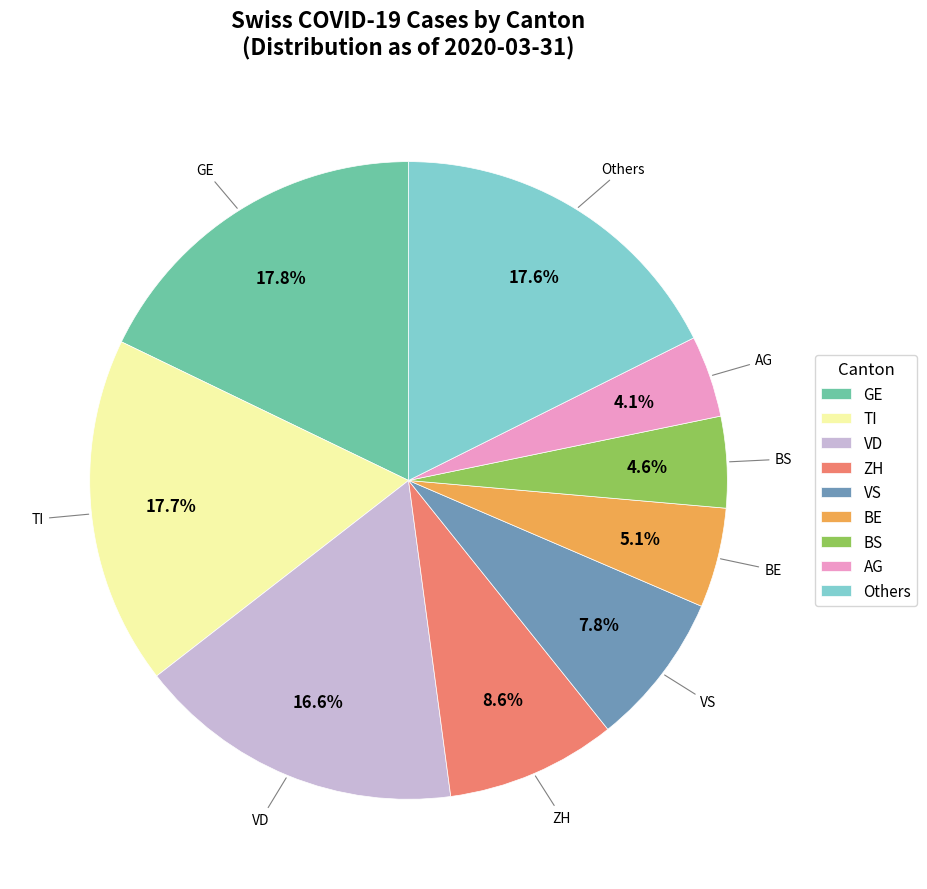

What portion of the pie excludes VD?

83.4%